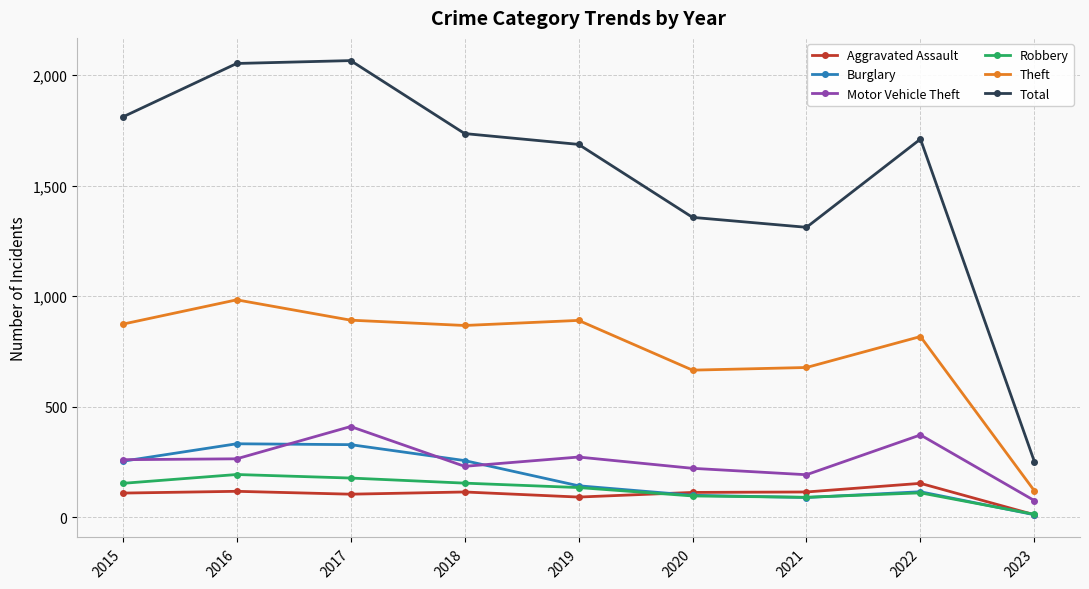

What is the difference between the Robbery values at 2020 and 2022?

14